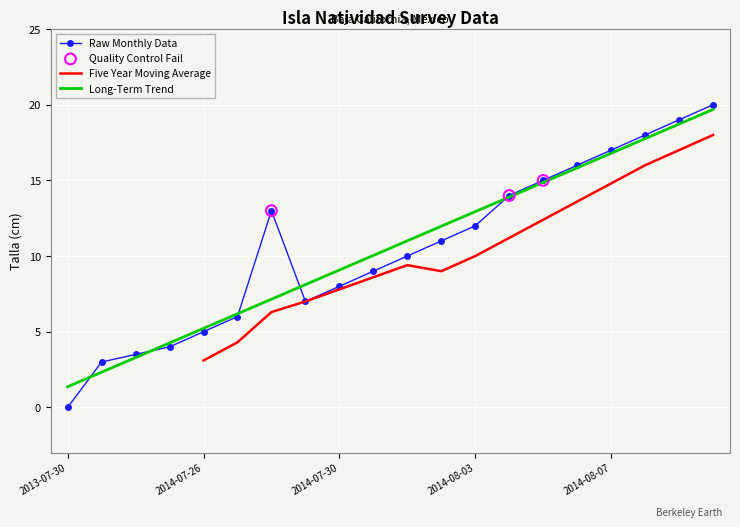

The Raw Monthly Data series shows 2.3 at 2014-07-30. True or false?

False